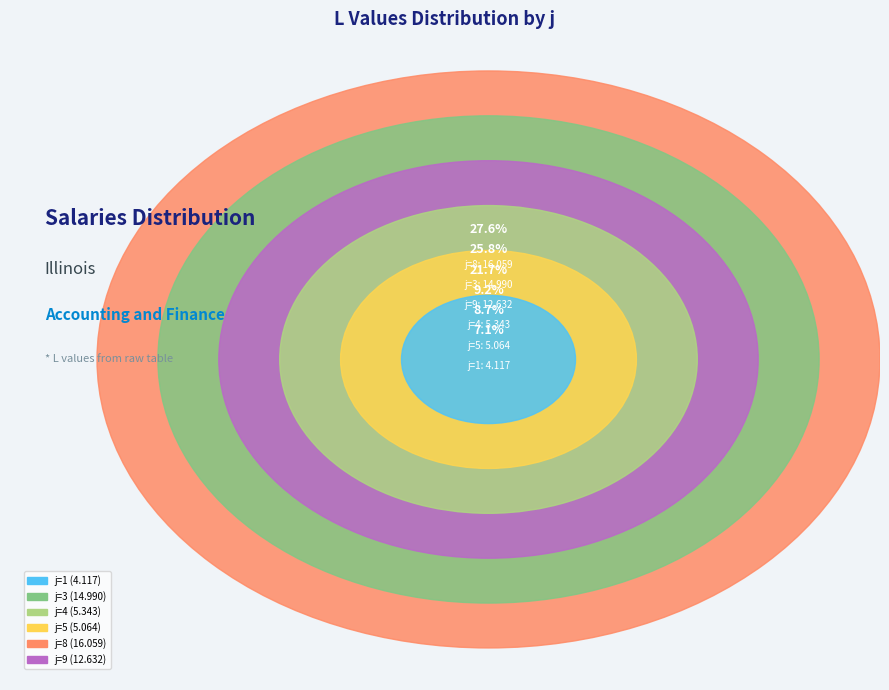

Rank the categories by value from highest to lowest.

8, 3, 9, 4, 5, 1